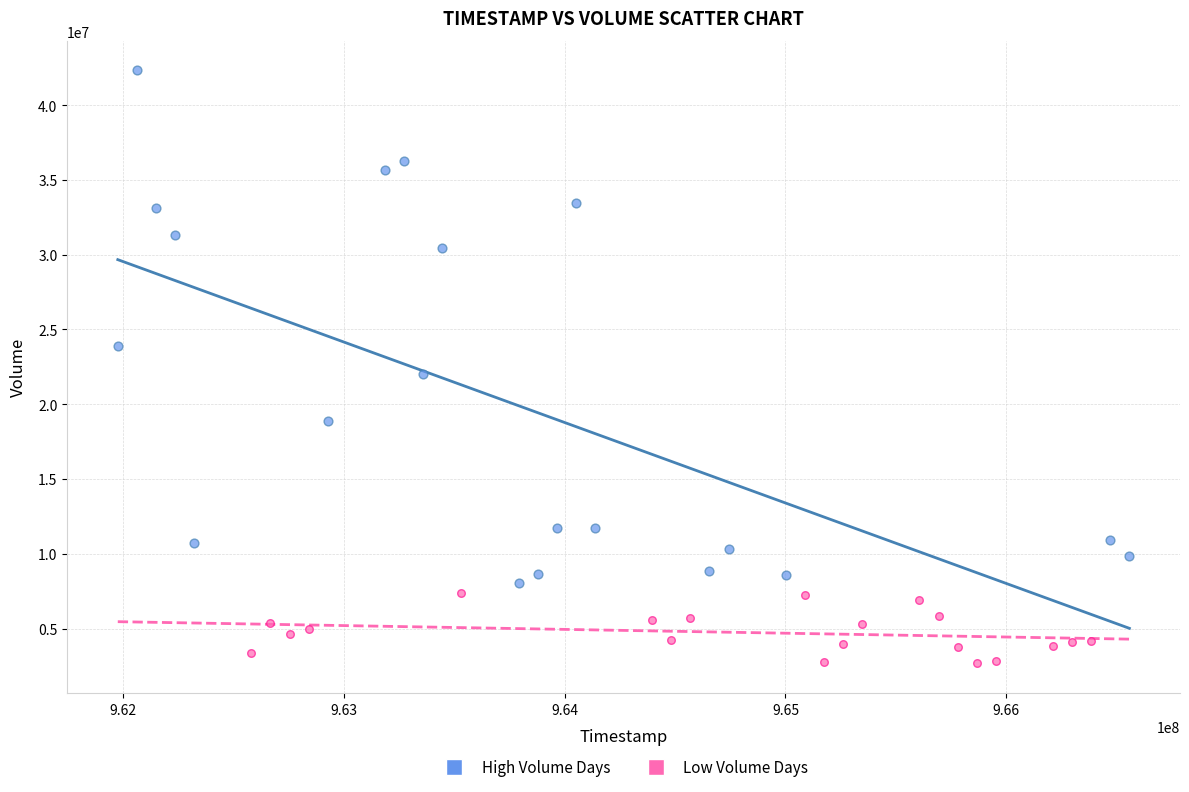

What are all the series names shown in the legend?

High Volume Days, Low Volume Days